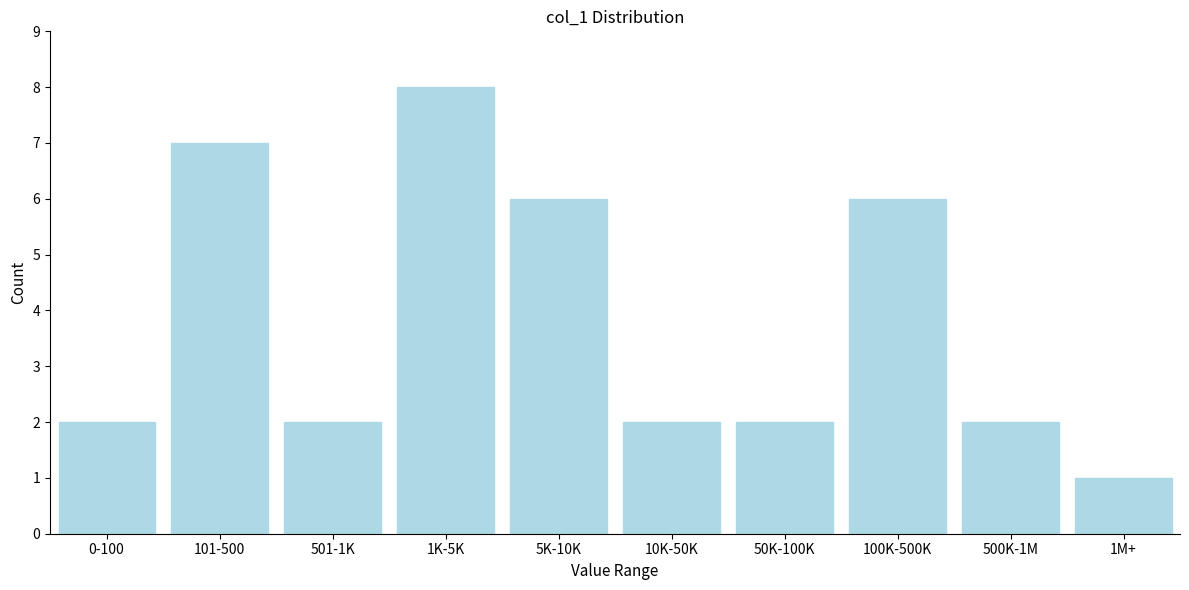

Reading left to right, what are all the values shown in this chart?

2	7	2	8	6	2	2	6	2	1